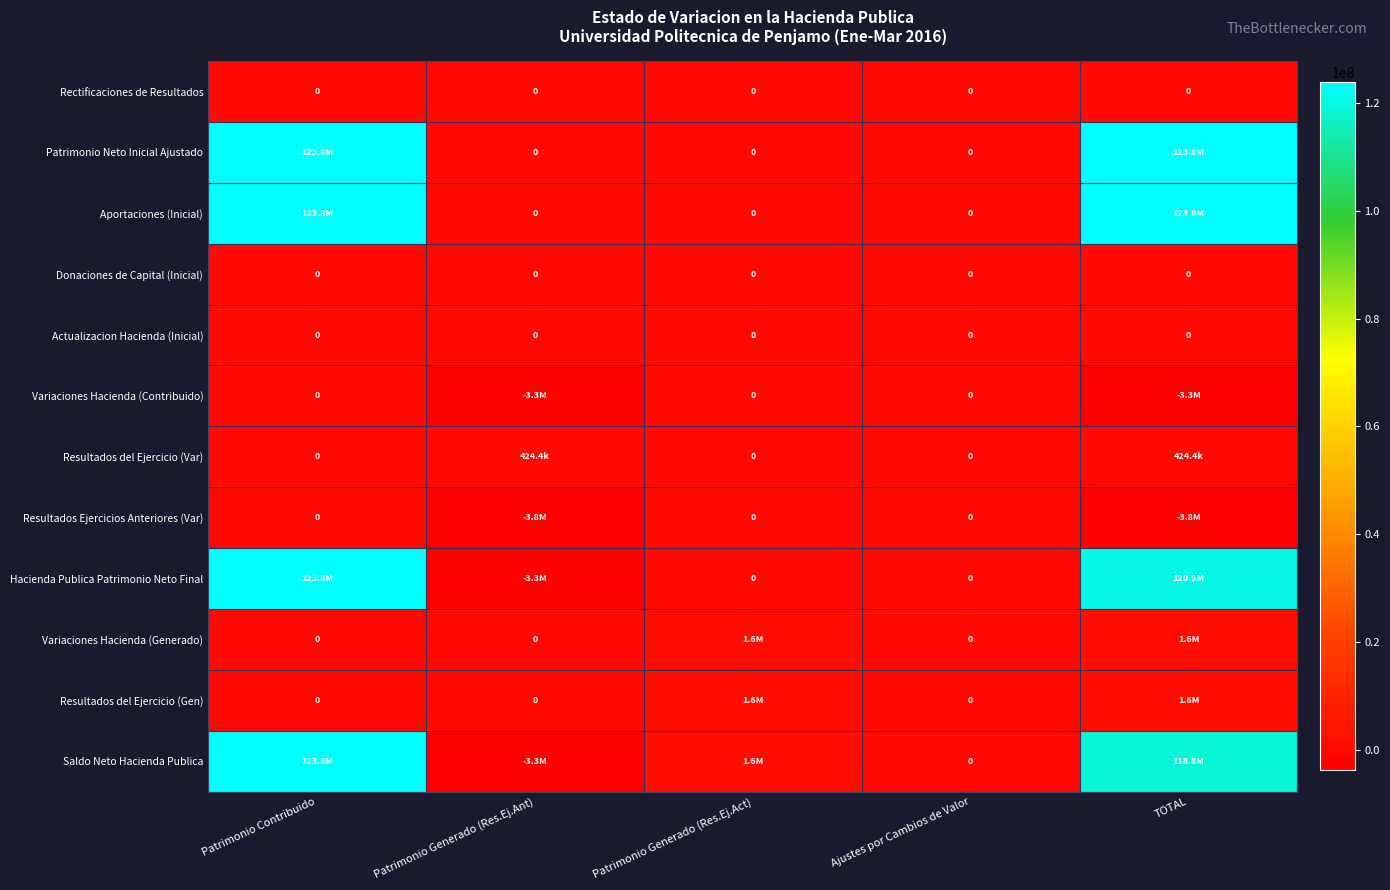

What is the difference between the Resultados del Ejercicio (Var) values at Patrimonio Generado (Res.Ej.Act) and TOTAL?

424388.0